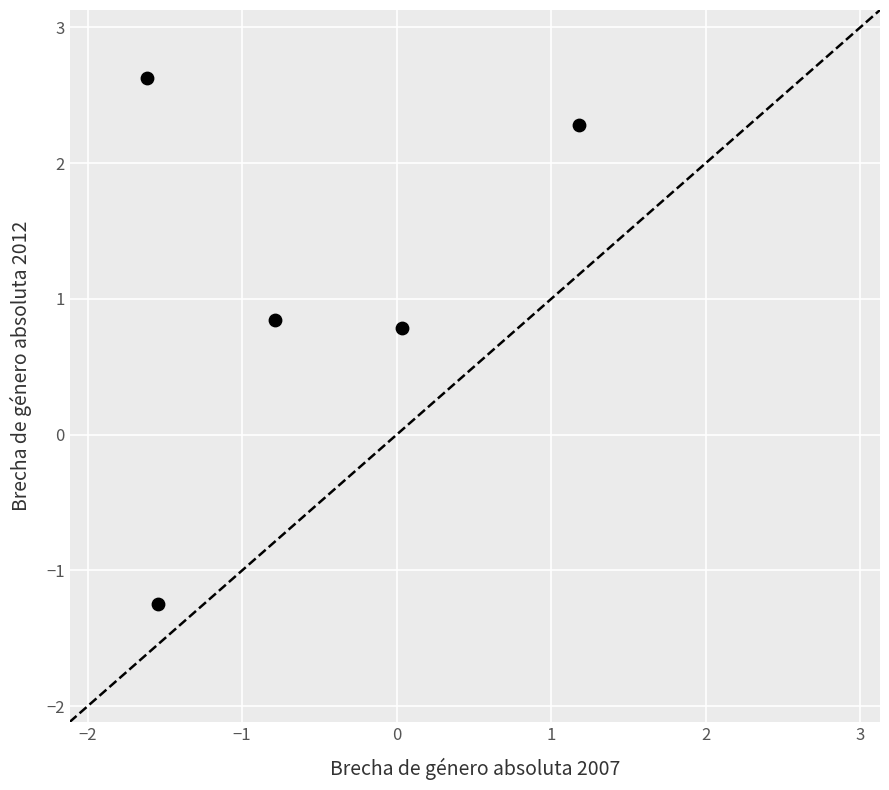

What Y value in the scatter plot is closest to 0?

0.8